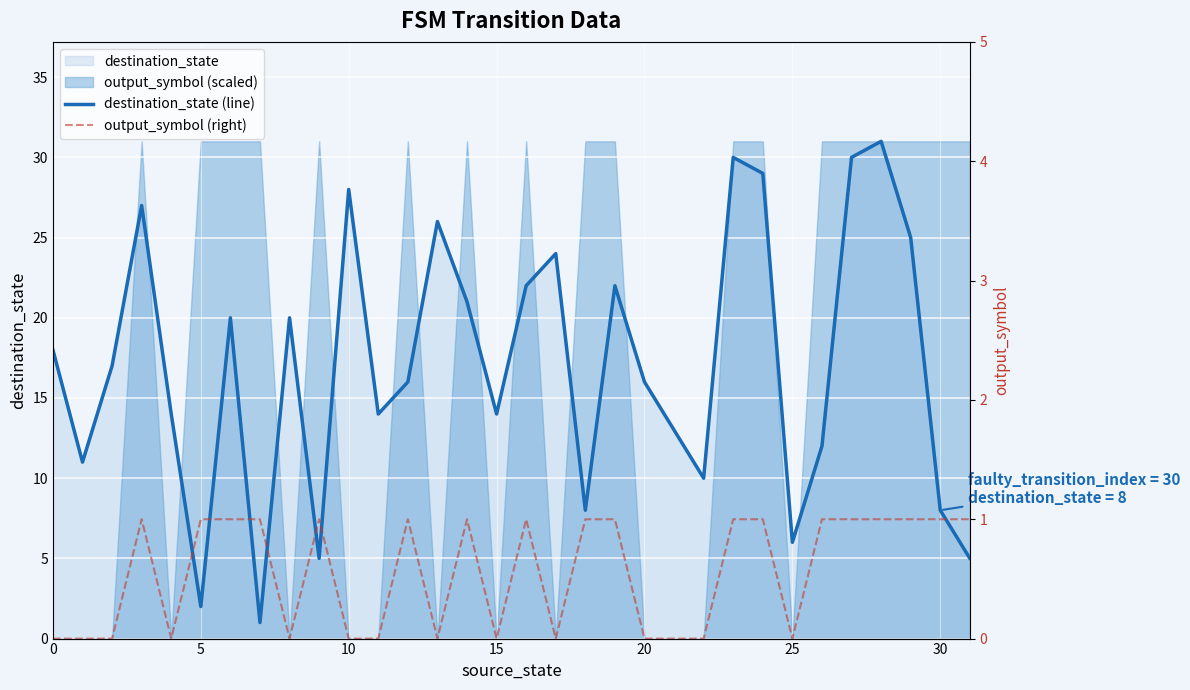

The destination_state (line) series shows 12 at 10. True or false?

False